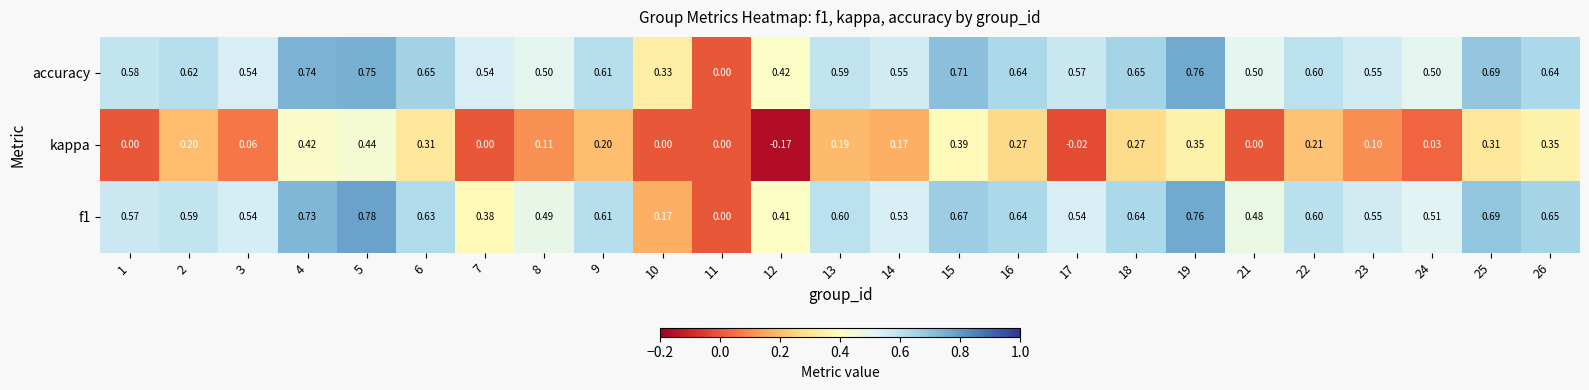

Is the value of kappa at 10 greater than the value of f1 at 12?

No